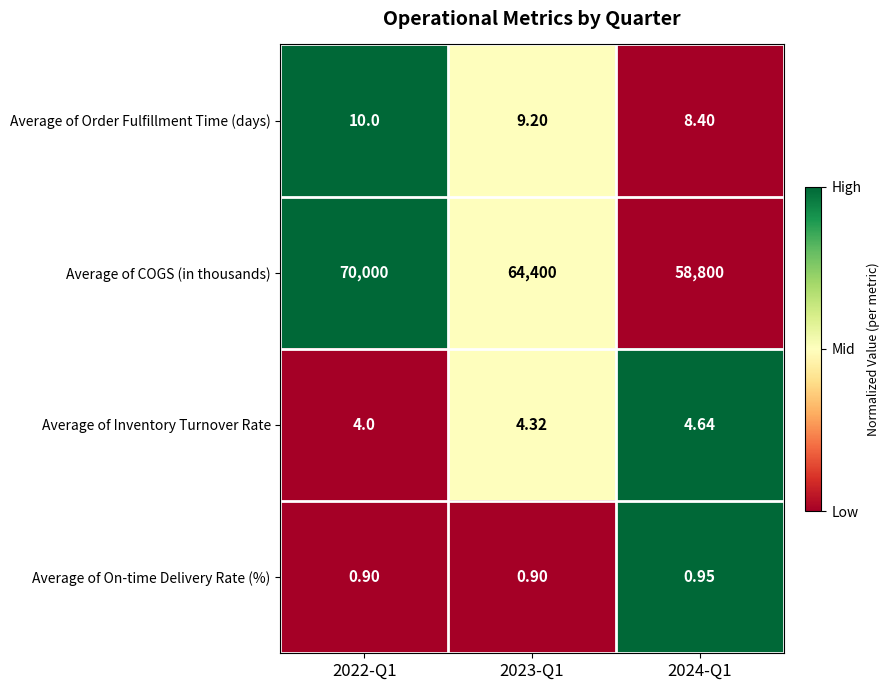

Which series has the largest range (max minus min)?

Average of COGS (in thousands)